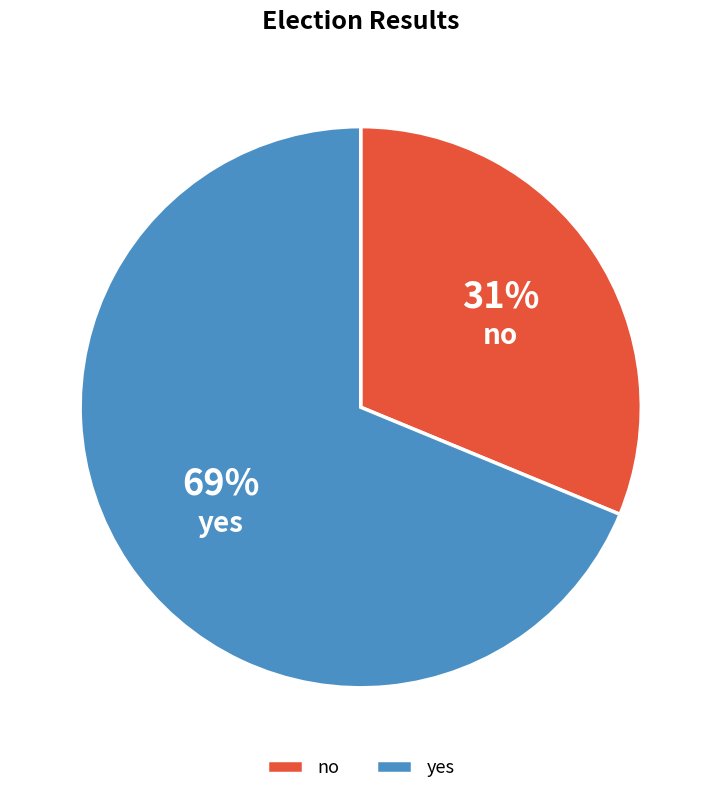

To the nearest percent, what portion does no represent?

31%